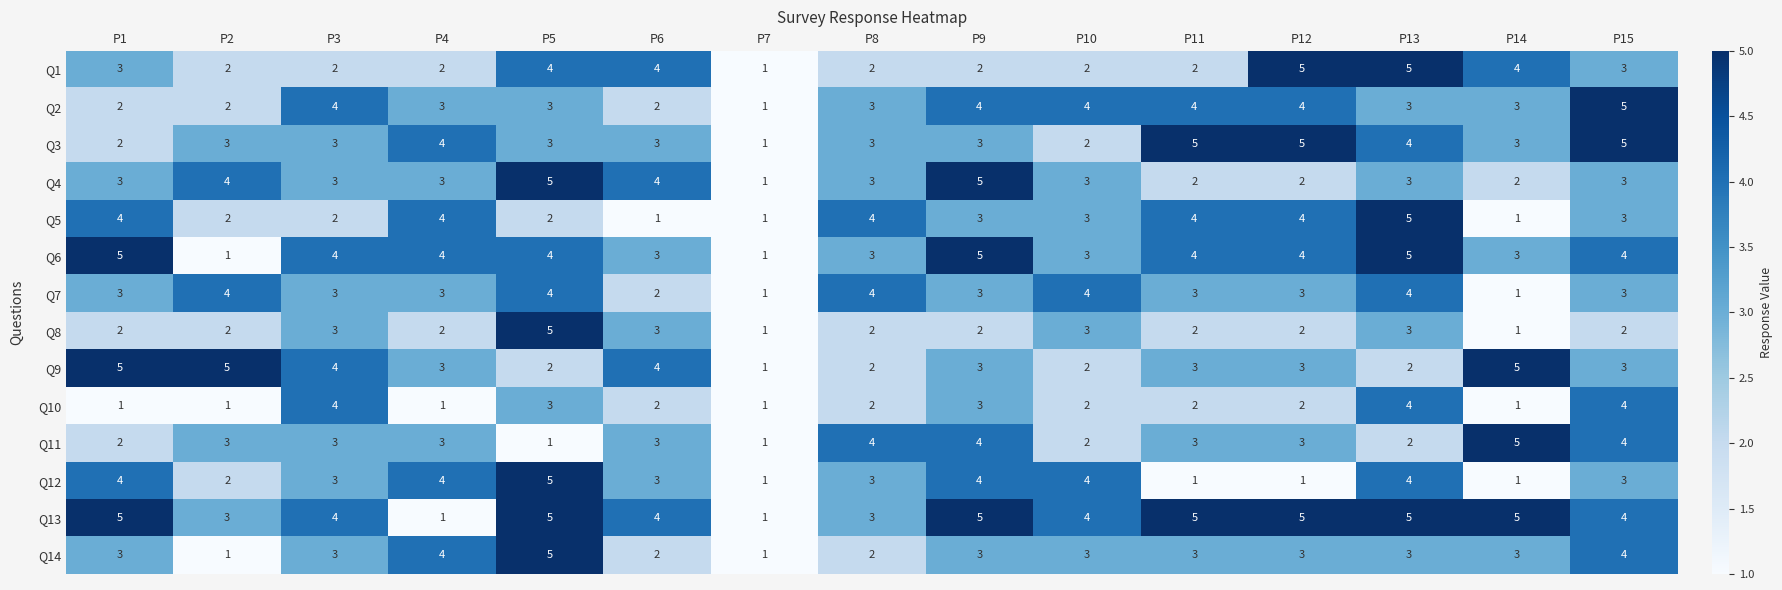

Where is Q7 nearest to the value 2?

P6